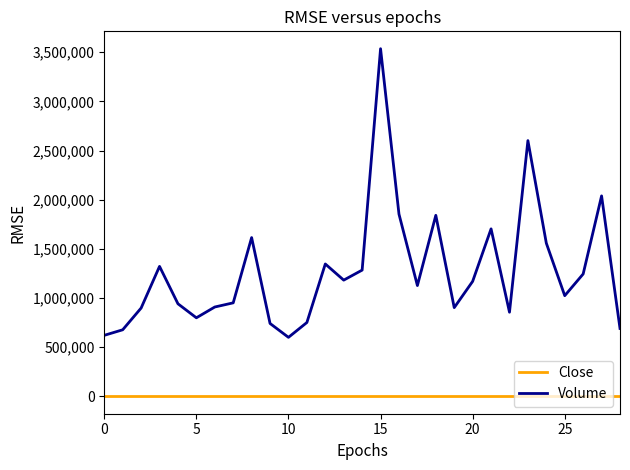

Rank the series by their maximum value, from highest to lowest.

Volume, Close